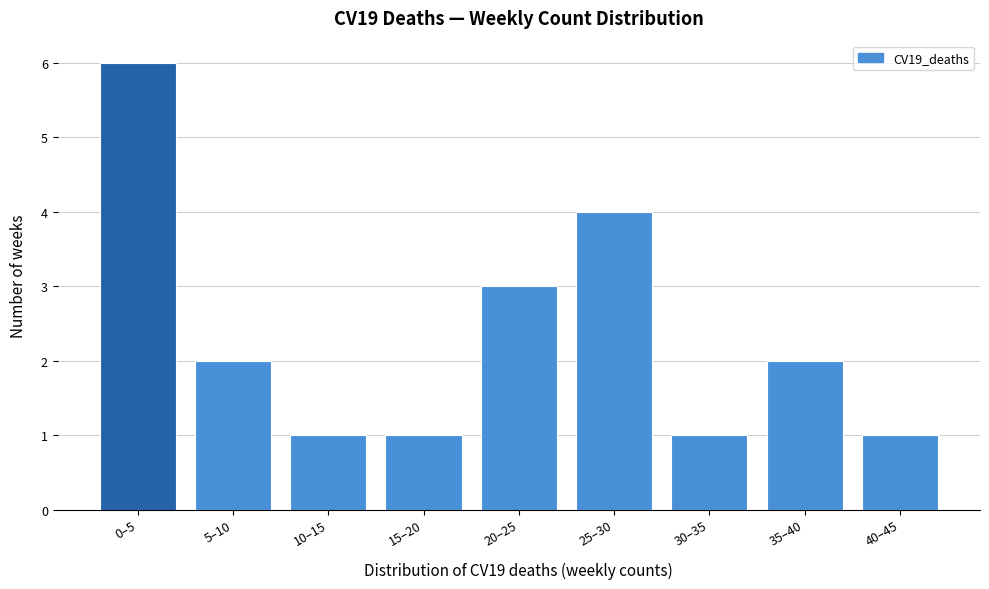

Reading right to left, what are all the values shown in this chart?

1	2	1	4	3	1	1	2	6